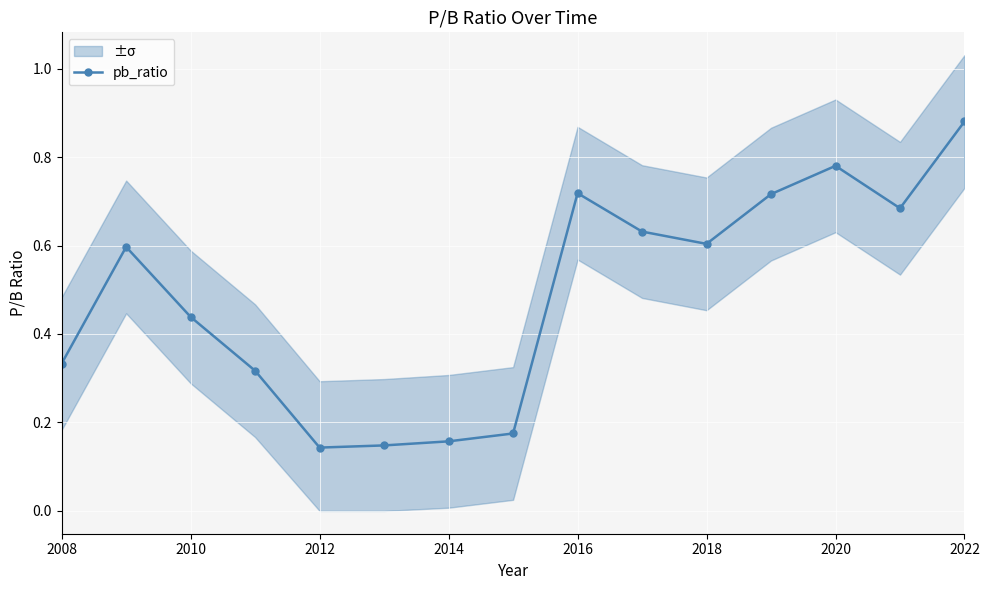

What is the smallest value displayed?

0.1